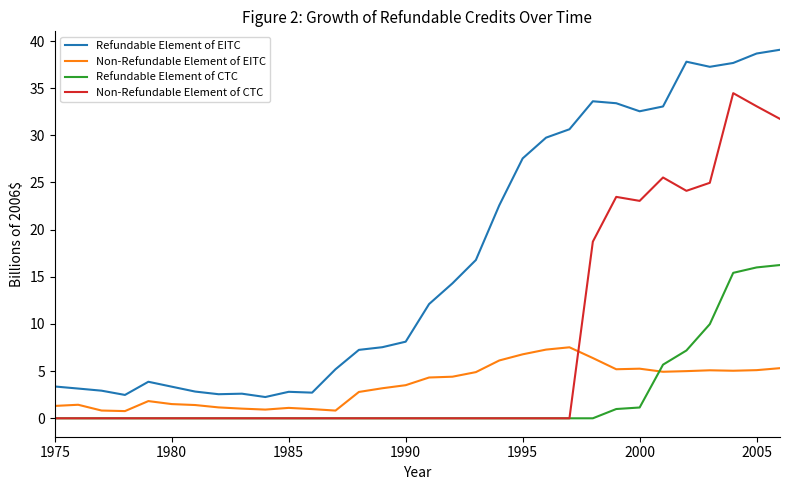

Which series has the largest range (max minus min)?

Refundable Element of EITC